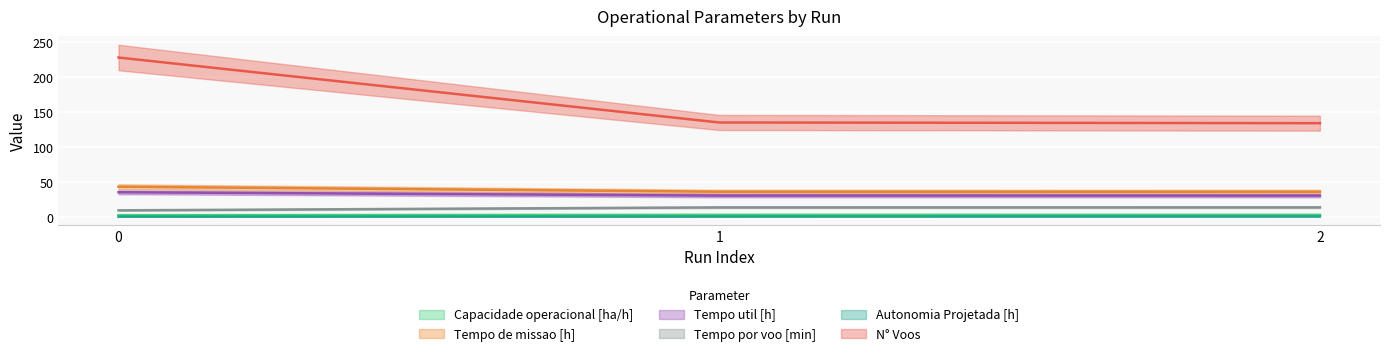

Reading right to left, transcribe all the data shown in this chart.

Capacidade operacional [ha/h]: 2.8	2.8	2.3
Tempo de missao [h]: 35.8	35.9	43.1
Tempo util [h]: 30.2	30.3	35.1
Tempo por voo [min]: 13.5	13.5	9.2
Autonomia Projetada [h]: 0.4	0.3	0.1
N° Voos: 134.0	135.0	228.0